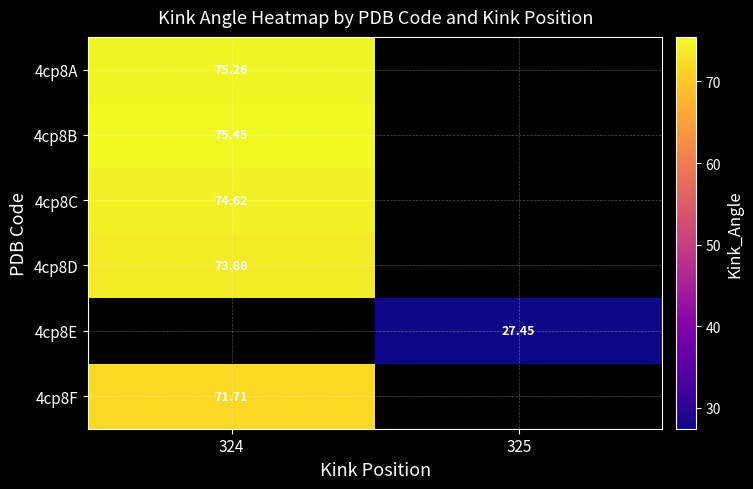

Where is 4cp8C nearest to the value 74?

324